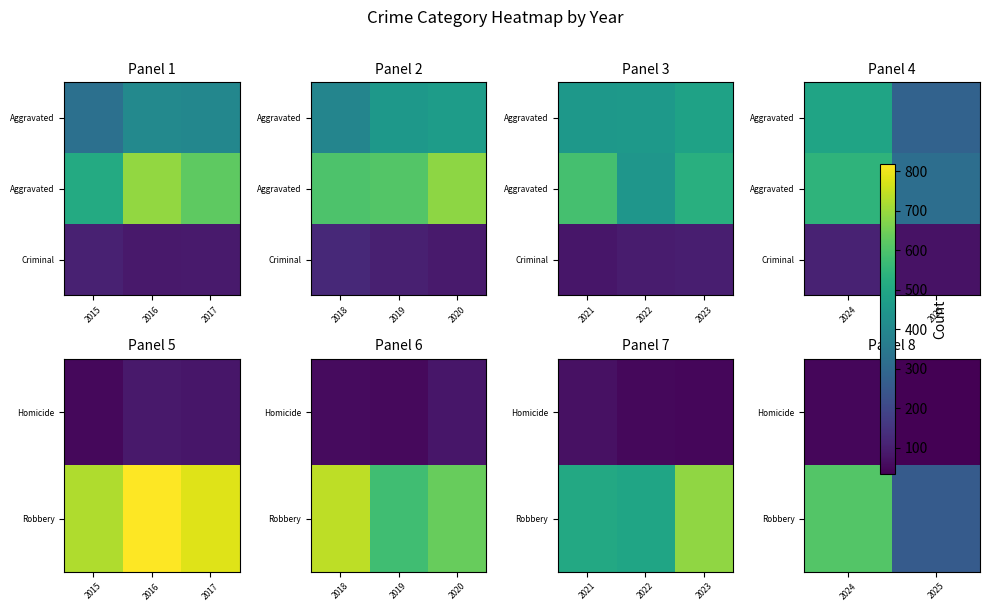

Which has a higher value, 2025 or 2024?

2024